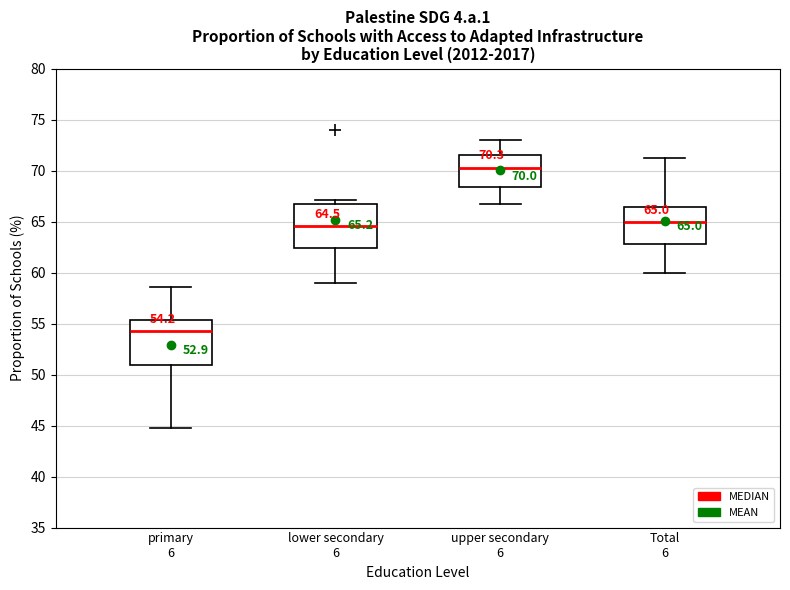

Which box's median line is the highest?

upper secondary 6